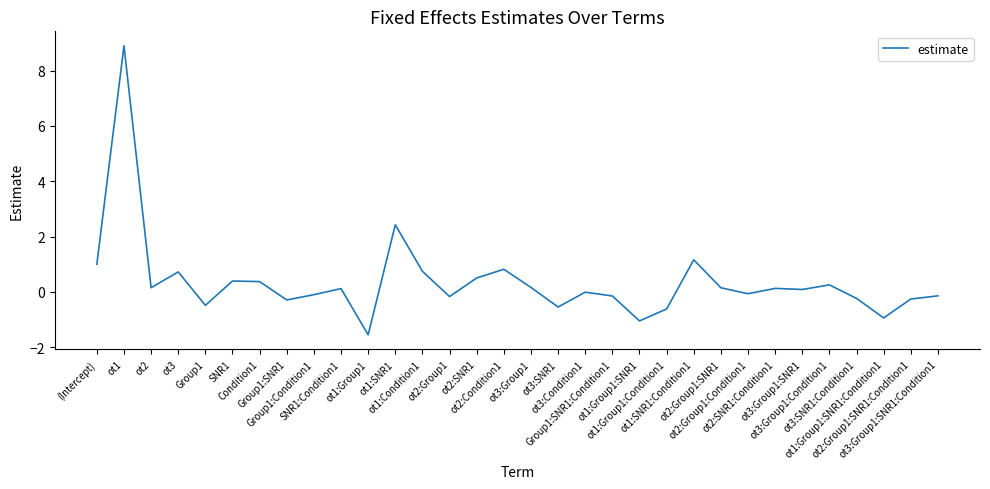

What is the smallest value displayed?

-1.5